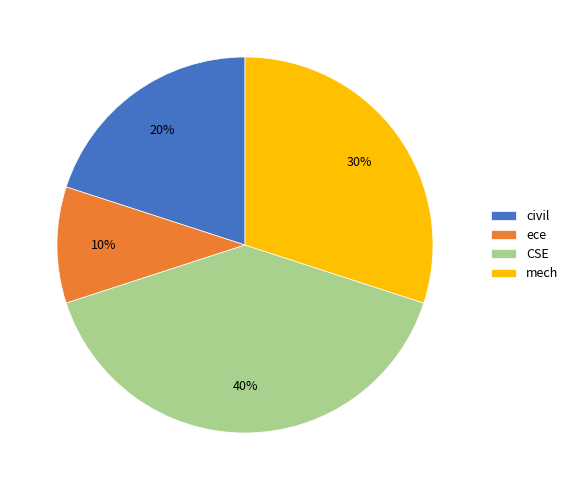

Count the number of slices in the pie.

4